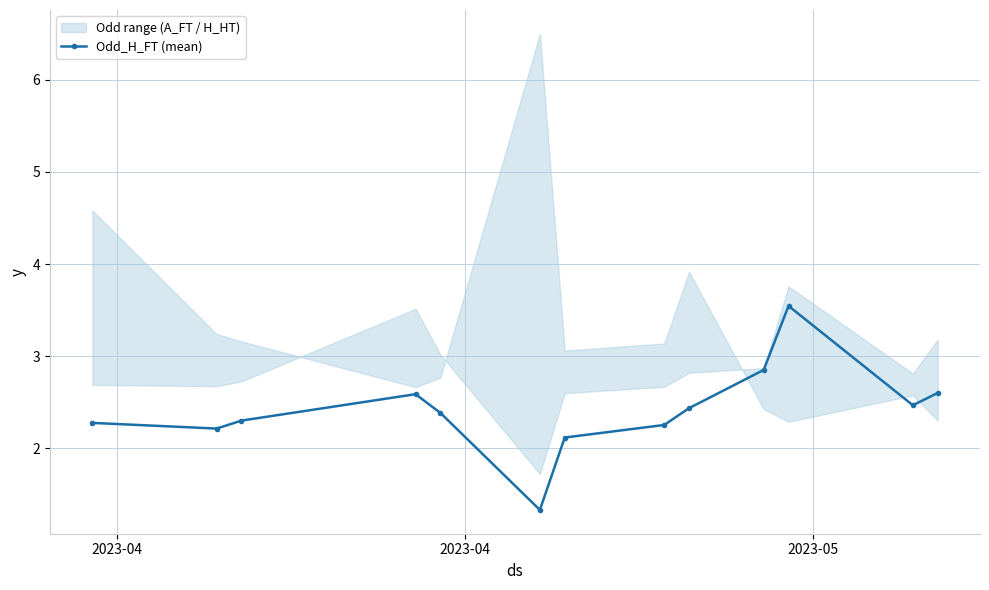

What is the highest value of the Odd_H_FT (mean) series?

3.5